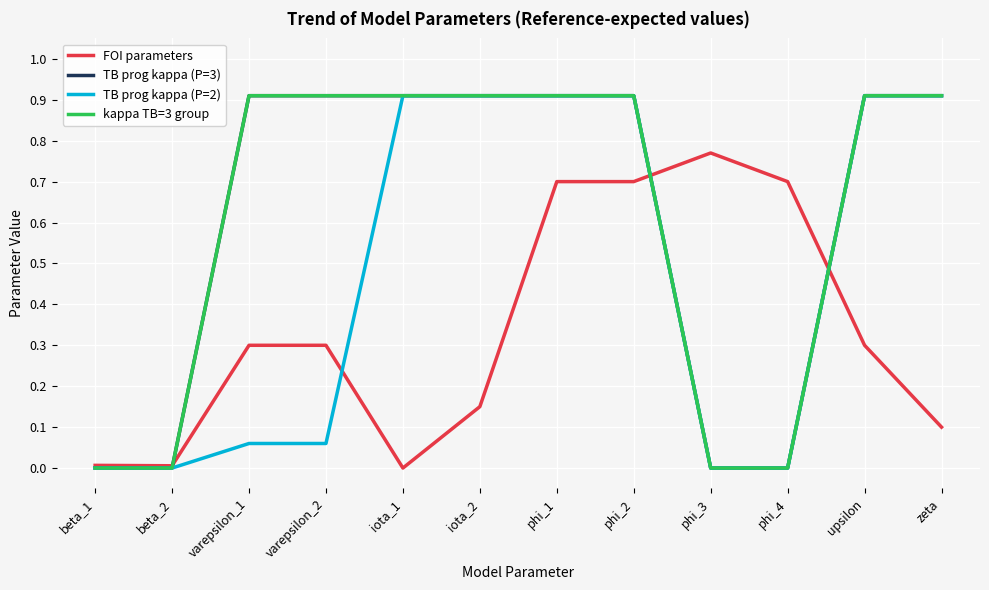

What is the label of the 6th point from the left?

iota_2